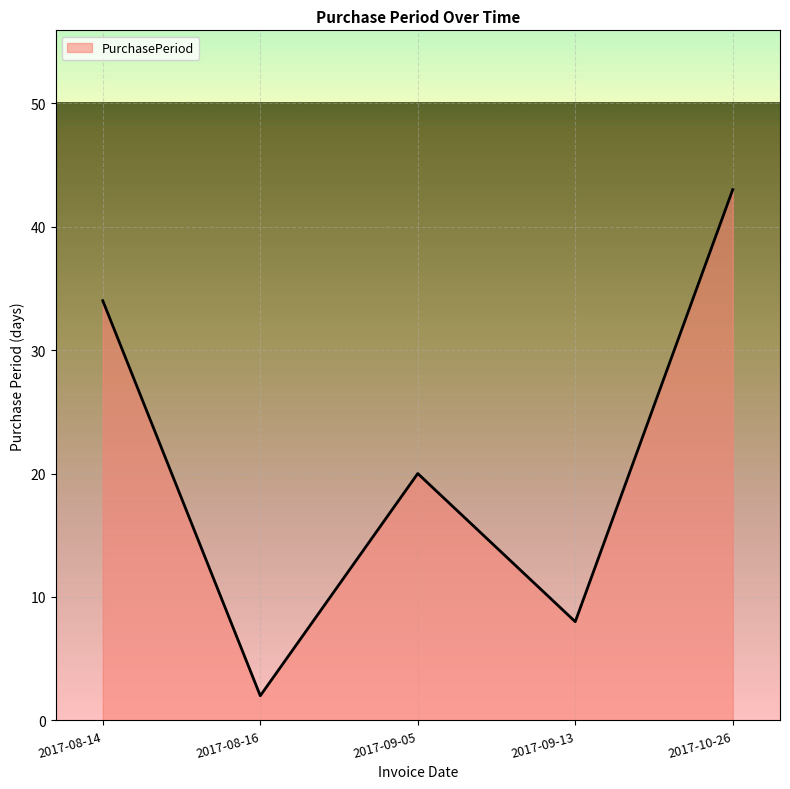

What position from the right is 2017-08-16?

4